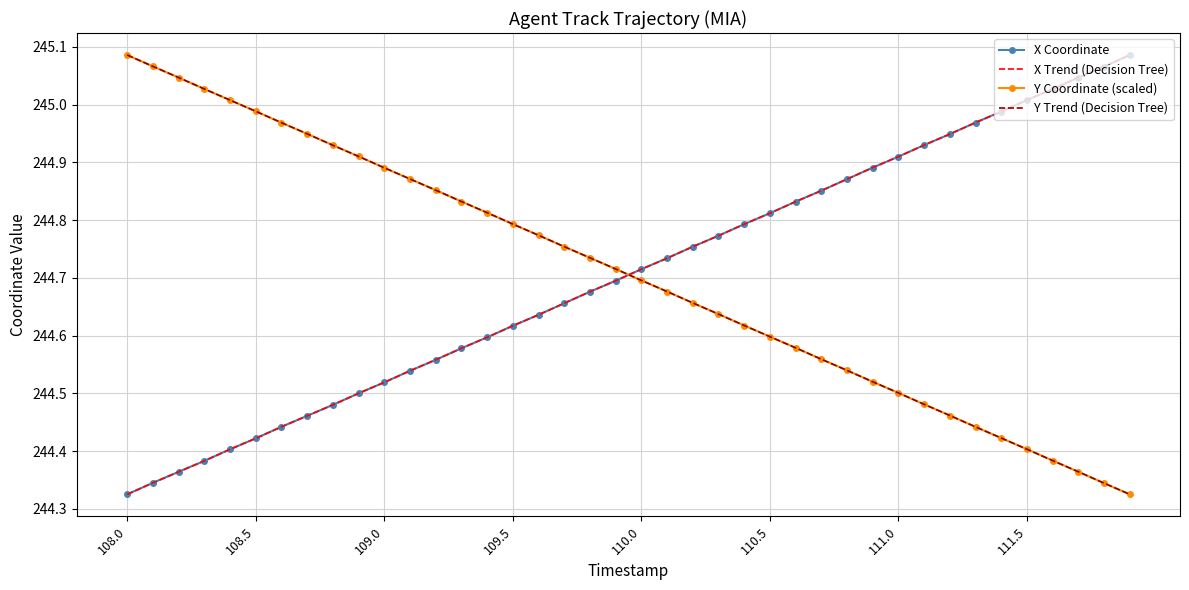

True or false: X Coordinate has more than 1 interior local peaks.

False